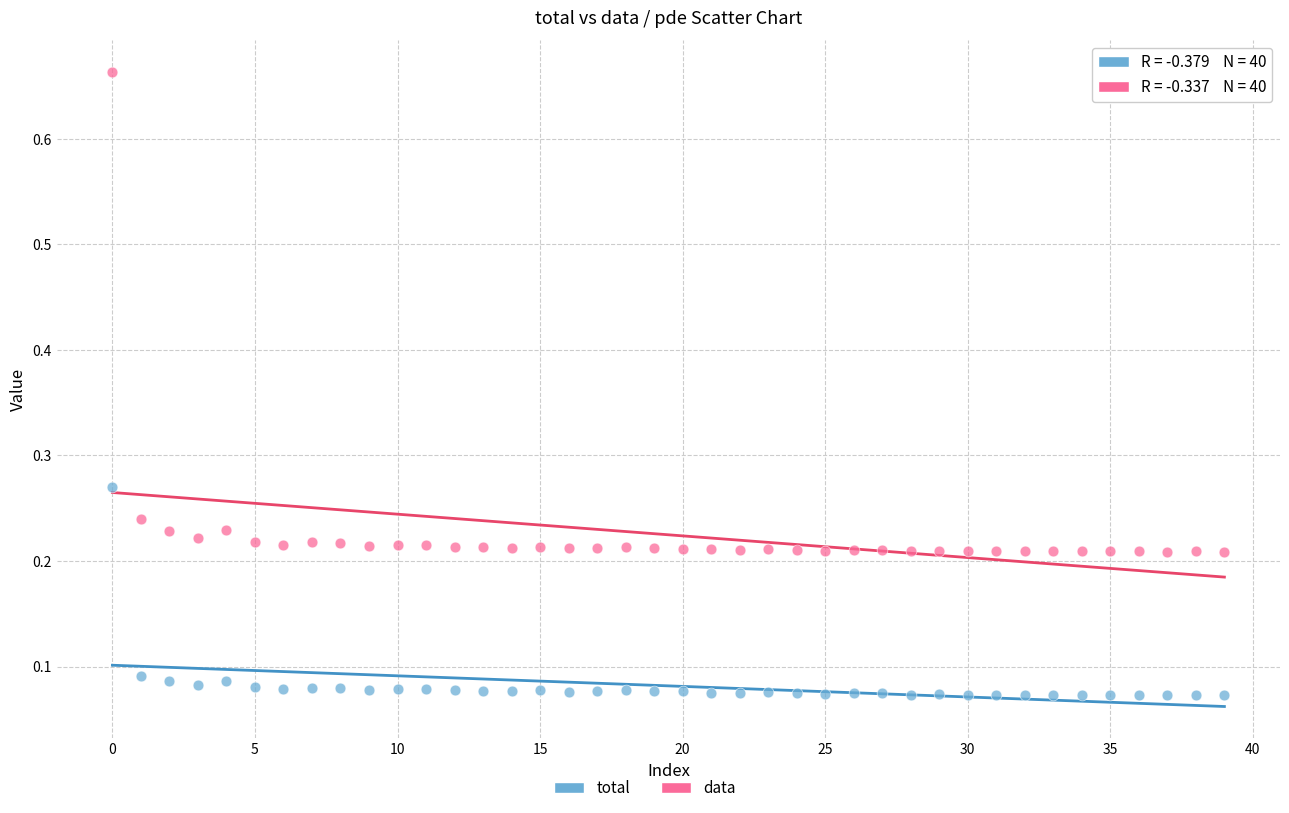

Which series has the widest spread of Y values?

data